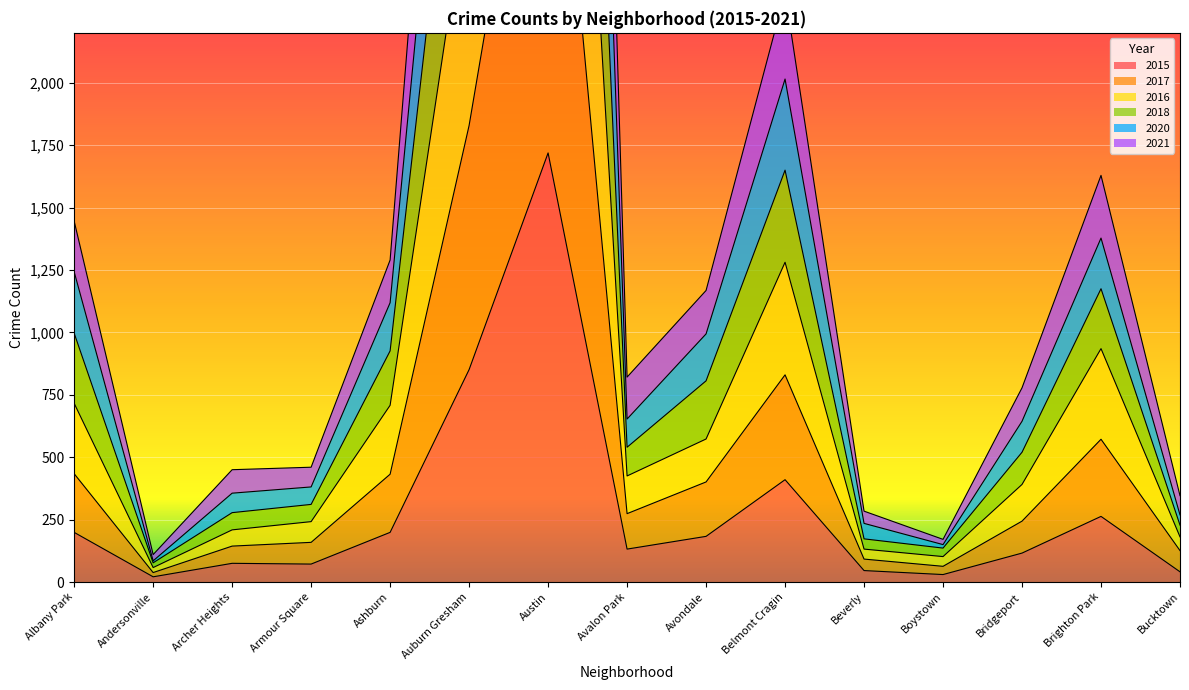

True or false: 2015 has a value of 199 at Albany Park.

True